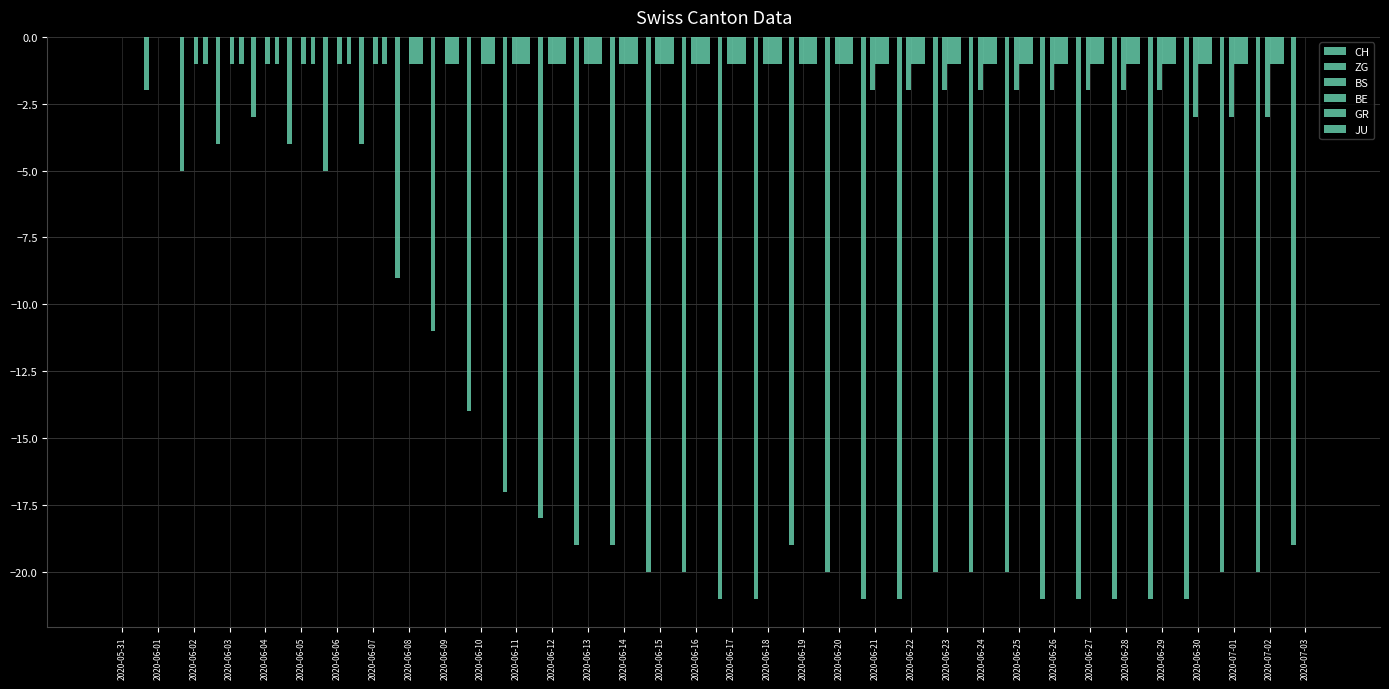

Reading left to right, list all the values displayed in this chart.

CH: 2020-05-31=0	2020-06-01=-2	2020-06-02=-5	2020-06-03=-4	2020-06-04=-3	2020-06-05=-4	2020-06-06=-5	2020-06-07=-4	2020-06-08=-9	2020-06-09=-11	2020-06-10=-14	2020-06-11=-17	2020-06-12=-18	2020-06-13=-19	2020-06-14=-19	2020-06-15=-20	2020-06-16=-20	2020-06-17=-21	2020-06-18=-21	2020-06-19=-19	2020-06-20=-20	2020-06-21=-21	2020-06-22=-21	2020-06-23=-20	2020-06-24=-20	2020-06-25=-20	2020-06-26=-21	2020-06-27=-21	2020-06-28=-21	2020-06-29=-21	2020-06-30=-21	2020-07-01=-20	2020-07-02=-20	2020-07-03=-19
ZG: 2020-05-31=0	2020-06-01=0	2020-06-02=0	2020-06-03=0	2020-06-04=0	2020-06-05=0	2020-06-06=0	2020-06-07=0	2020-06-08=0	2020-06-09=0	2020-06-10=0	2020-06-11=0	2020-06-12=0	2020-06-13=0	2020-06-14=0	2020-06-15=0	2020-06-16=0	2020-06-17=0	2020-06-18=0	2020-06-19=0	2020-06-20=0	2020-06-21=0	2020-06-22=0	2020-06-23=0	2020-06-24=0	2020-06-25=0	2020-06-26=0	2020-06-27=0	2020-06-28=0	2020-06-29=0	2020-06-30=0	2020-07-01=0	2020-07-02=0	2020-07-03=0
BS: 2020-05-31=0	2020-06-01=0	2020-06-02=0	2020-06-03=0	2020-06-04=0	2020-06-05=0	2020-06-06=0	2020-06-07=0	2020-06-08=0	2020-06-09=0	2020-06-10=0	2020-06-11=-1	2020-06-12=-1	2020-06-13=-1	2020-06-14=-1	2020-06-15=-1	2020-06-16=-1	2020-06-17=-1	2020-06-18=-1	2020-06-19=-1	2020-06-20=-1	2020-06-21=-2	2020-06-22=-2	2020-06-23=-2	2020-06-24=-2	2020-06-25=-2	2020-06-26=-2	2020-06-27=-2	2020-06-28=-2	2020-06-29=-2	2020-06-30=-3	2020-07-01=-3	2020-07-02=-3	2020-07-03=0
BE: 2020-05-31=0	2020-06-01=0	2020-06-02=-1	2020-06-03=-1	2020-06-04=-1	2020-06-05=-1	2020-06-06=-1	2020-06-07=-1	2020-06-08=-1	2020-06-09=-1	2020-06-10=-1	2020-06-11=-1	2020-06-12=-1	2020-06-13=-1	2020-06-14=-1	2020-06-15=-1	2020-06-16=-1	2020-06-17=-1	2020-06-18=-1	2020-06-19=-1	2020-06-20=-1	2020-06-21=-1	2020-06-22=-1	2020-06-23=-1	2020-06-24=-1	2020-06-25=-1	2020-06-26=-1	2020-06-27=-1	2020-06-28=-1	2020-06-29=-1	2020-06-30=-1	2020-07-01=-1	2020-07-02=-1	2020-07-03=0
GR: 2020-05-31=0	2020-06-01=0	2020-06-02=0	2020-06-03=0	2020-06-04=0	2020-06-05=0	2020-06-06=0	2020-06-07=0	2020-06-08=-1	2020-06-09=-1	2020-06-10=-1	2020-06-11=-1	2020-06-12=-1	2020-06-13=-1	2020-06-14=-1	2020-06-15=-1	2020-06-16=-1	2020-06-17=-1	2020-06-18=-1	2020-06-19=-1	2020-06-20=-1	2020-06-21=-1	2020-06-22=-1	2020-06-23=-1	2020-06-24=-1	2020-06-25=-1	2020-06-26=-1	2020-06-27=-1	2020-06-28=-1	2020-06-29=-1	2020-06-30=-1	2020-07-01=-1	2020-07-02=-1	2020-07-03=0
JU: 2020-05-31=0	2020-06-01=0	2020-06-02=-1	2020-06-03=-1	2020-06-04=-1	2020-06-05=-1	2020-06-06=-1	2020-06-07=-1	2020-06-08=-1	2020-06-09=-1	2020-06-10=-1	2020-06-11=-1	2020-06-12=-1	2020-06-13=-1	2020-06-14=-1	2020-06-15=-1	2020-06-16=-1	2020-06-17=-1	2020-06-18=-1	2020-06-19=-1	2020-06-20=-1	2020-06-21=-1	2020-06-22=-1	2020-06-23=-1	2020-06-24=-1	2020-06-25=-1	2020-06-26=-1	2020-06-27=-1	2020-06-28=-1	2020-06-29=-1	2020-06-30=-1	2020-07-01=-1	2020-07-02=-1	2020-07-03=0